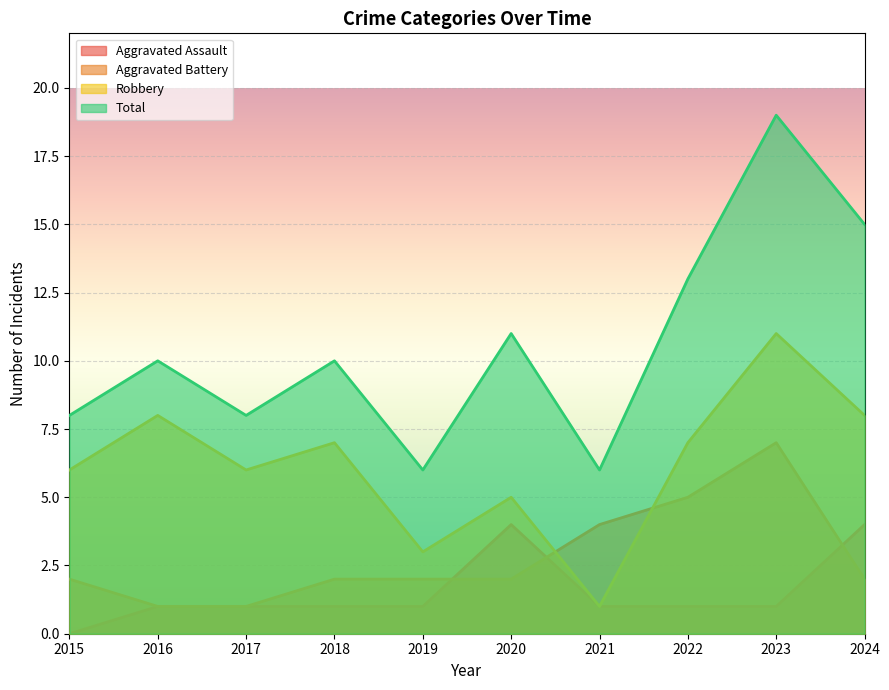

After their last crossing, which series has the higher values: Aggravated Assault or Aggravated Battery?

Aggravated Assault